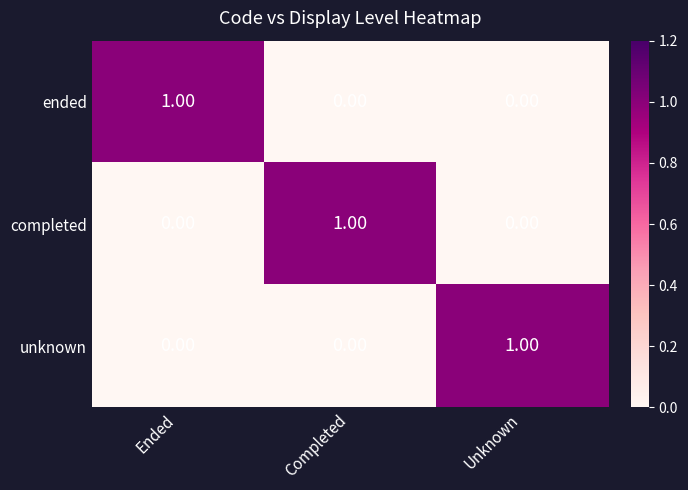

Which category has the highest value in the completed series?

Completed